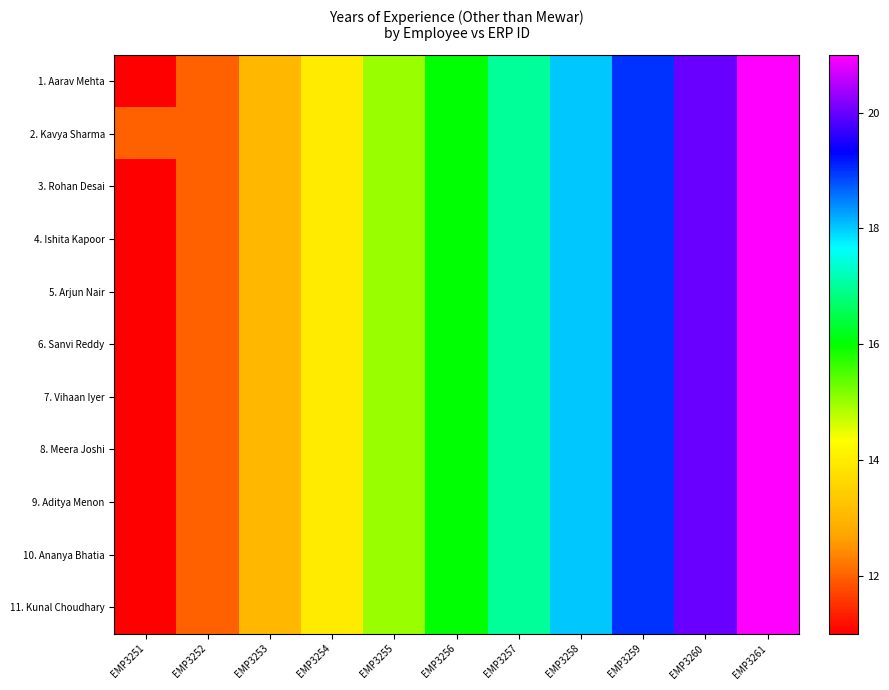

What is the total value across all series at EMP3260?

220